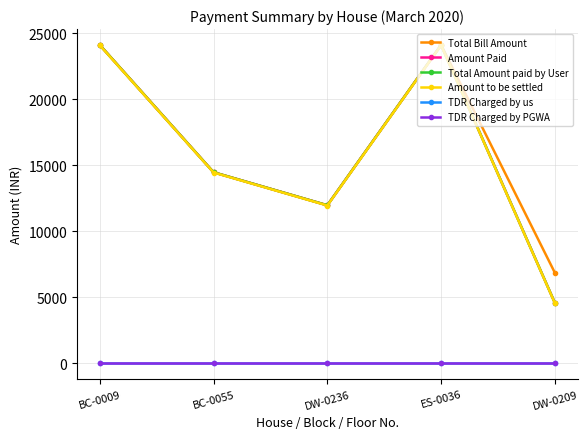

True or false: TDR Charged by us and Total Amount paid by User cross at least once.

False